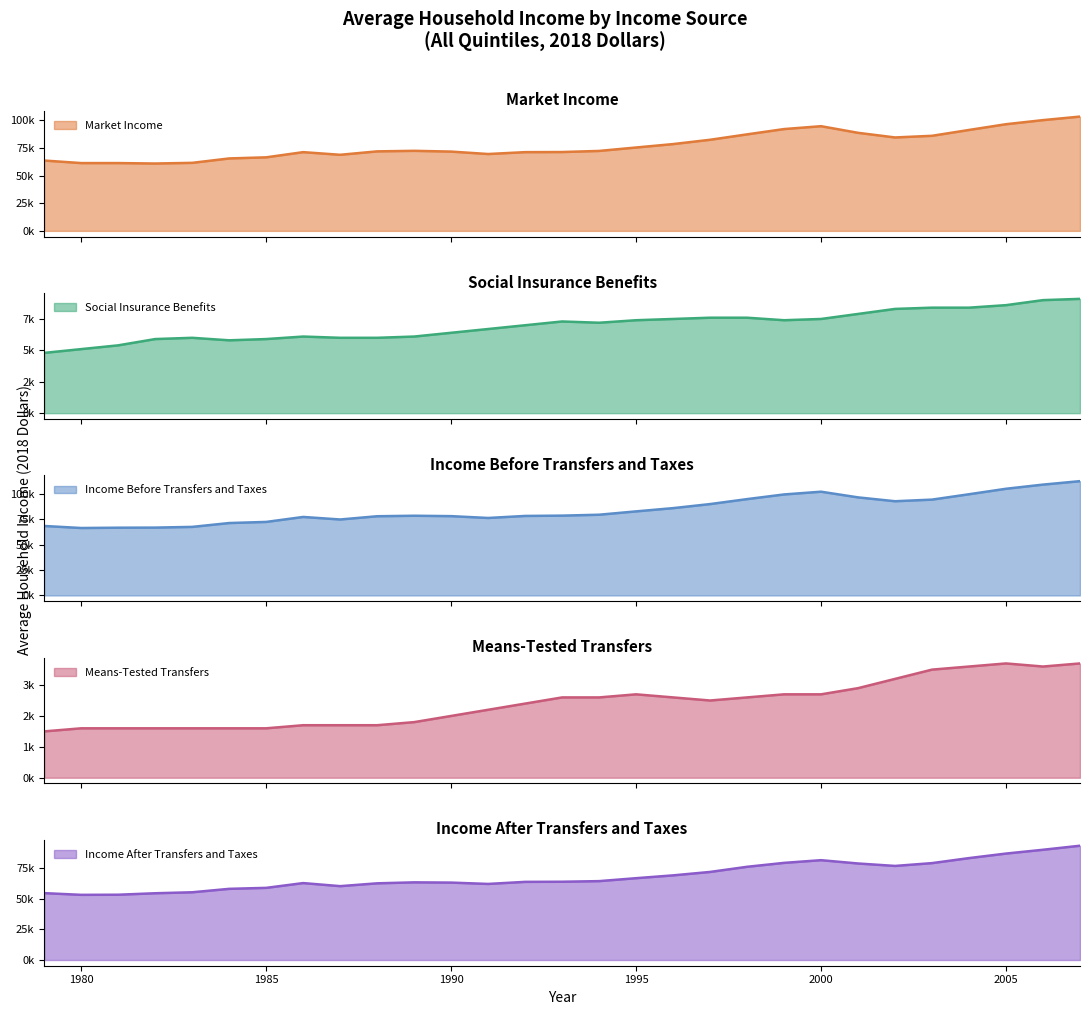

The Market Income series shows 91807 at 1983. True or false?

False